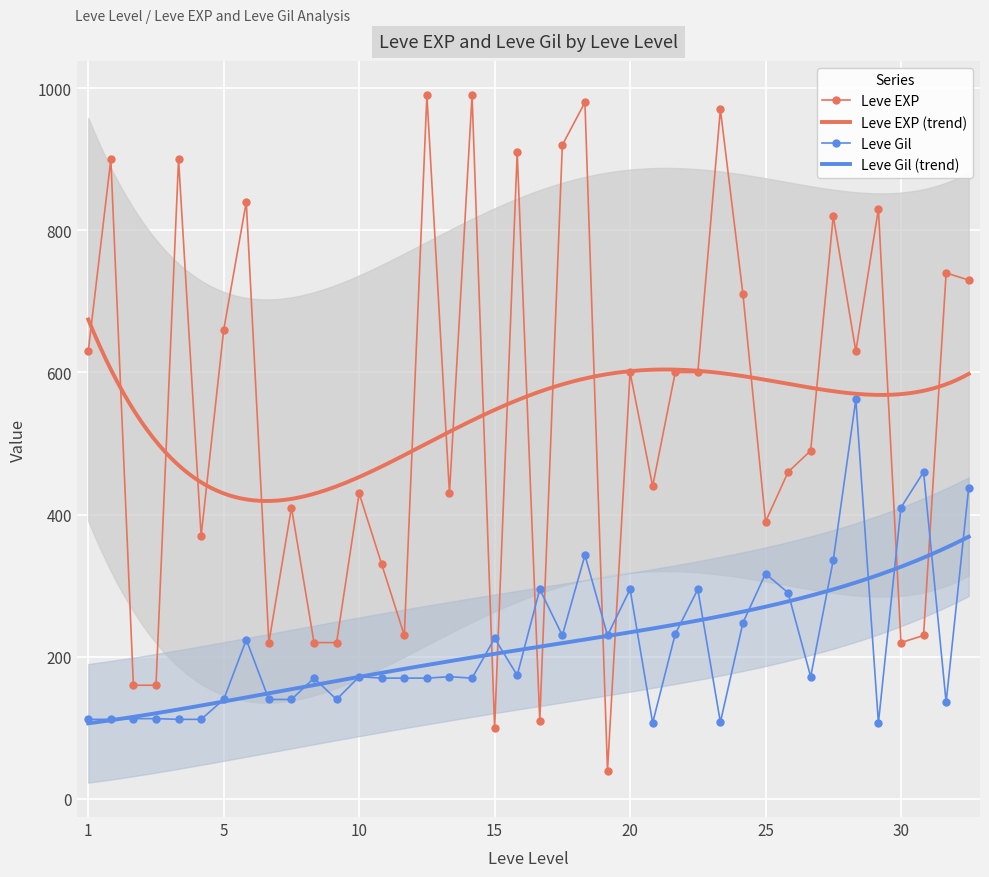

True or false: Leve EXP and Leve Gil cross at least once.

True